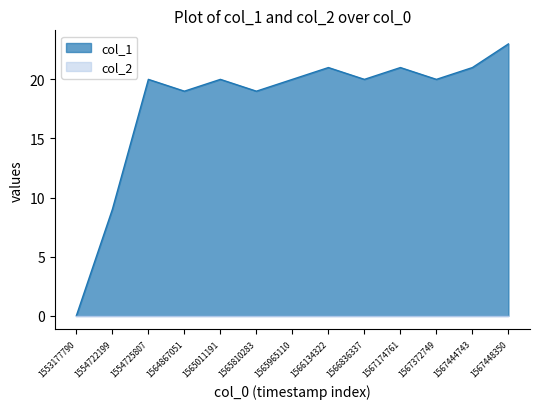

How many categories are shown in the chart?

13